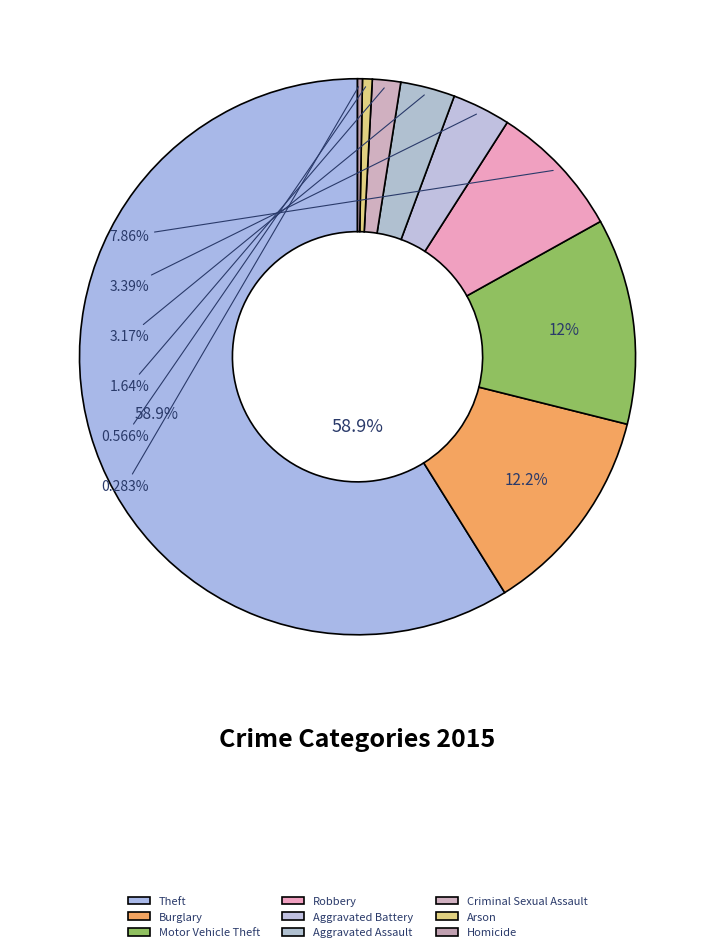

How many slices are in this pie chart?

9